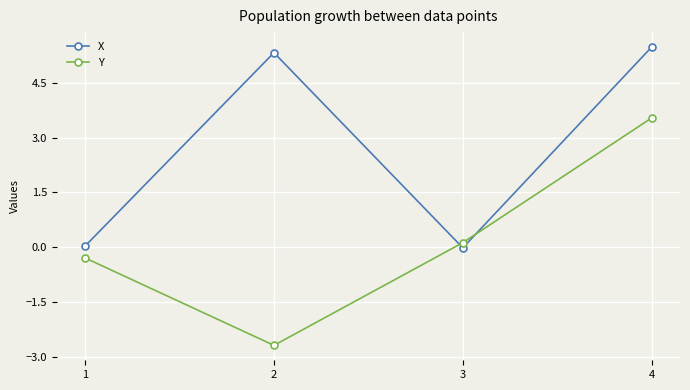

What are all the series names shown in the legend?

X, Y